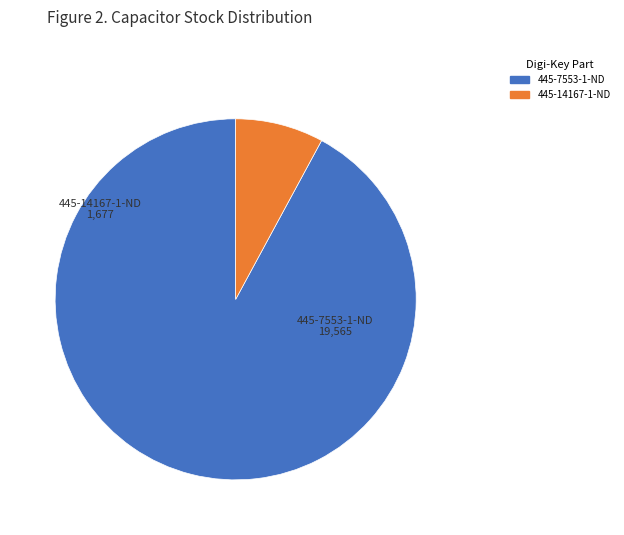

Count the number of slices in the pie.

2